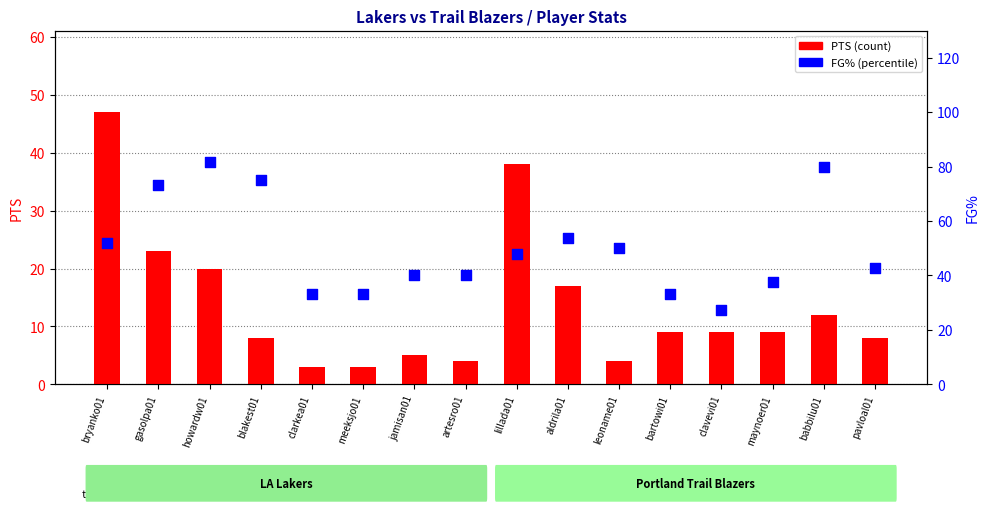

Which series contains the lowest Y value?

PTS